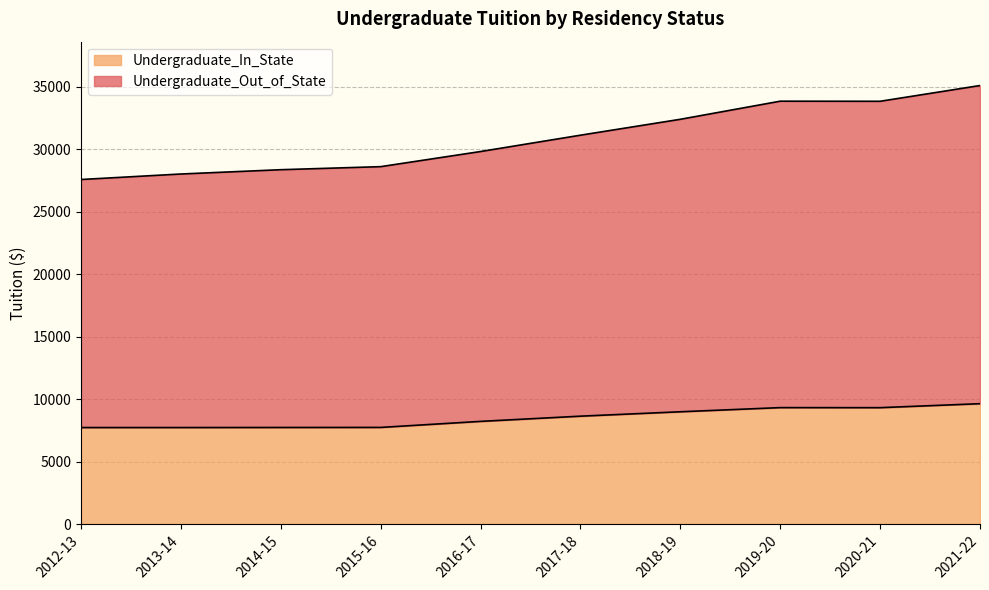

Is it true that Undergraduate_In_State equals 9320 at 2019-20?

True